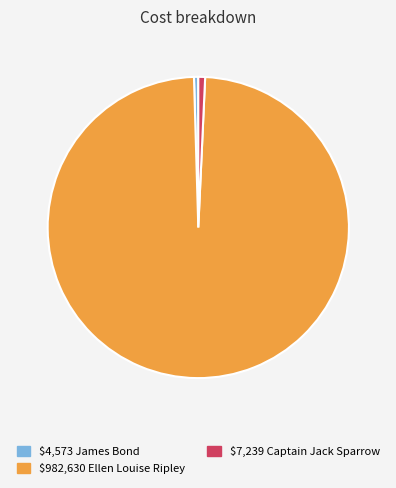

Count the number of slices in the pie.

3